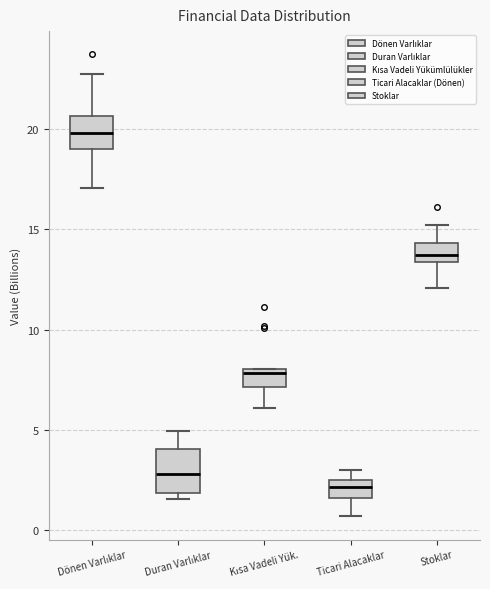

Reading left to right, read every box against the y-axis: the position of its median line, the range the box covers, and the ends of its whiskers. The values are not printed on the chart, so give them approximately, as read against the axis.

Dönen Varlıklar: median 20.0, box 19.0 to 20.5, whiskers 17.0 to 22.5
Duran Varlıklar: median 3.0, box 2.0 to 4.0, whiskers 1.5 to 5.0
Kısa Vadeli Yük.: median 8.0 (just below the box's upper edge), box 7.0 to 8.0, whiskers 6.0 to 8.0
Ticari Alacaklar: median 2.0, box 1.5 to 2.5, whiskers 0.5 to 3.0
Stoklar: median 13.5 (inside the box), box 13.5 to 14.5, whiskers 12.0 to 15.0